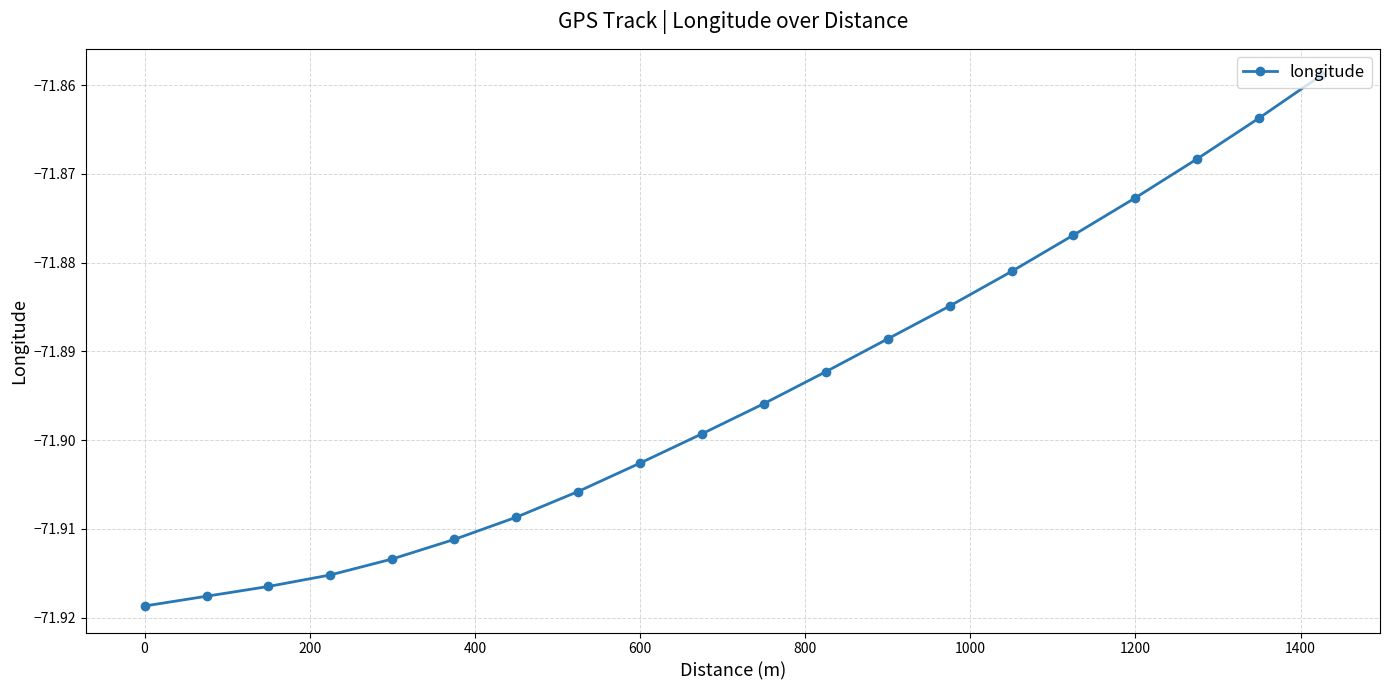

True or false: there are more than 2 points higher than both neighbors.

False